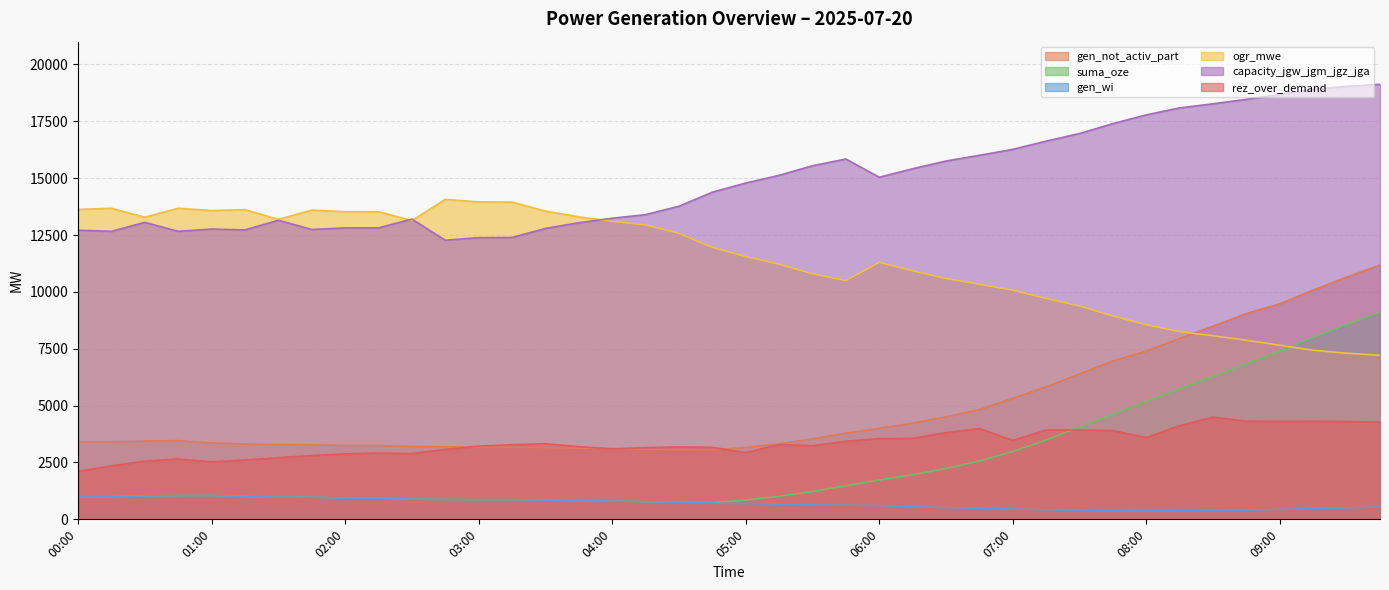

Where is the first local minimum for rez_over_demand?

01:00